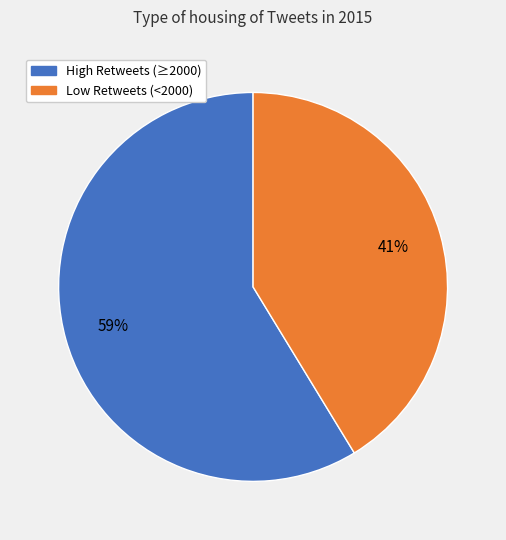

Which slice is the smallest?

Low Retweets (<2000)